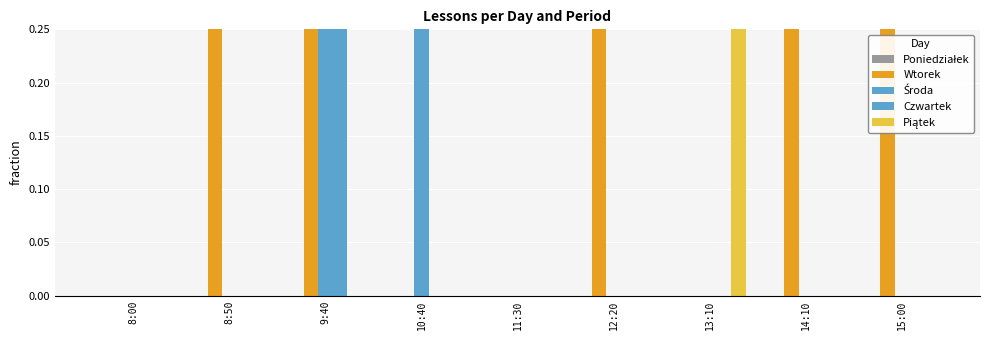

At which label does Poniedziałek reach its minimum?

8:00